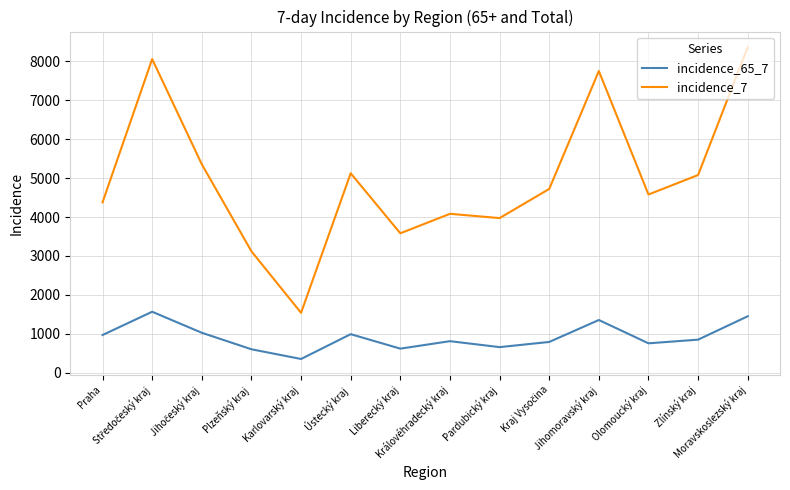

Where does the incidence_65_7 series first go above 848?

Praha